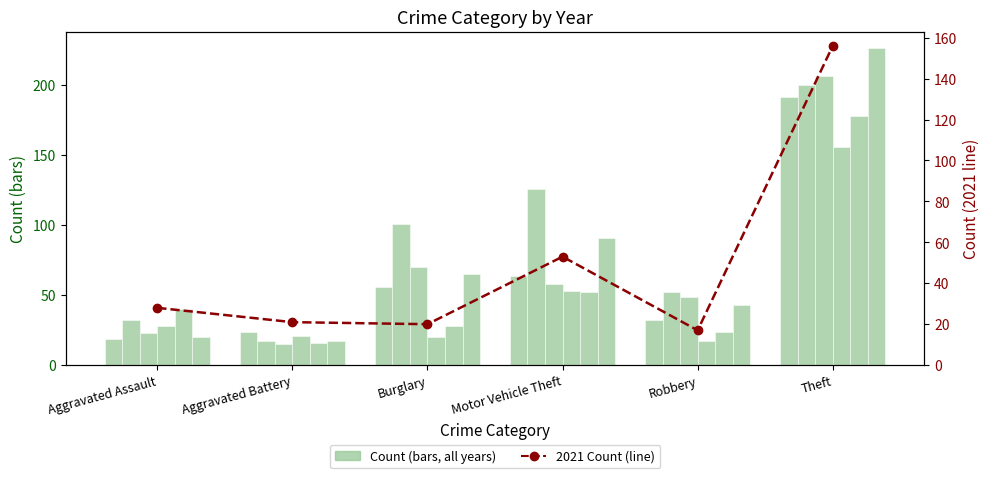

How many bars are there in total?

6